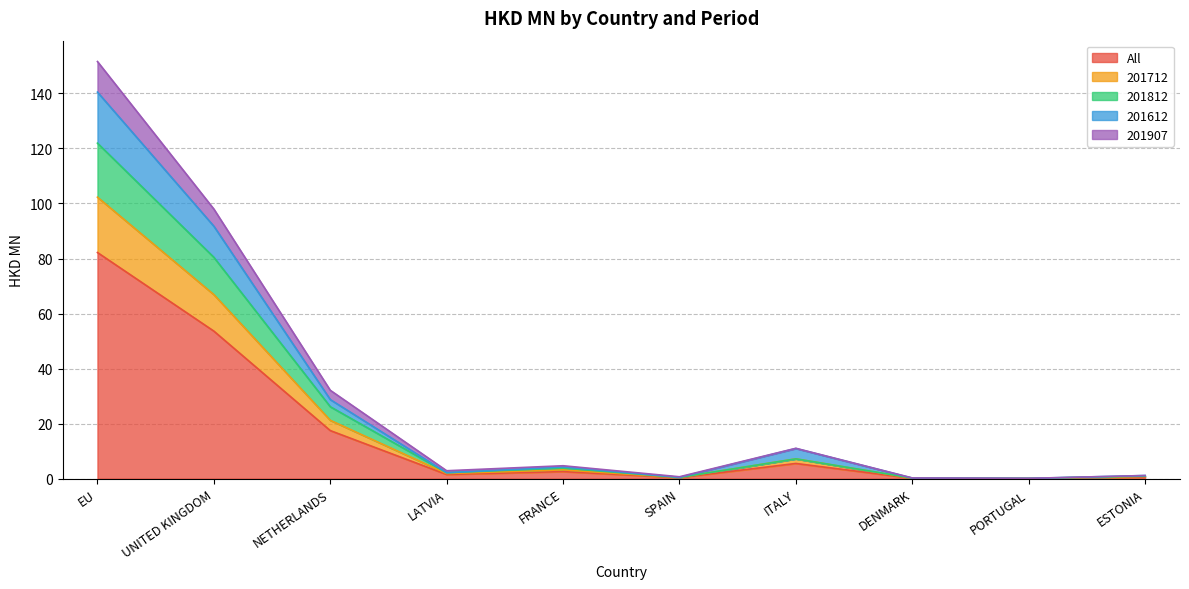

At which label is All closest to 41?

UNITED KINGDOM